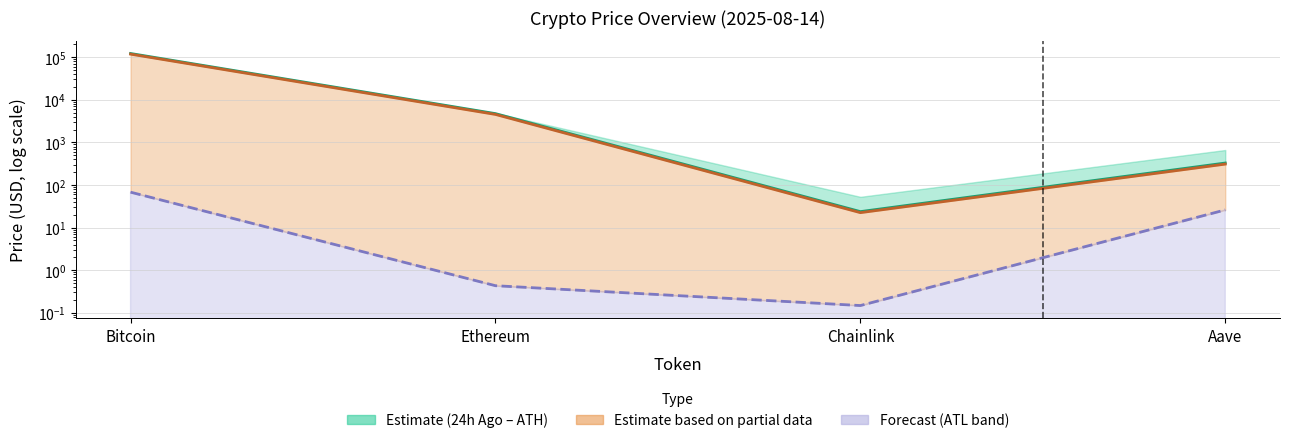

How many values in the Current Price series are below 4528?

2